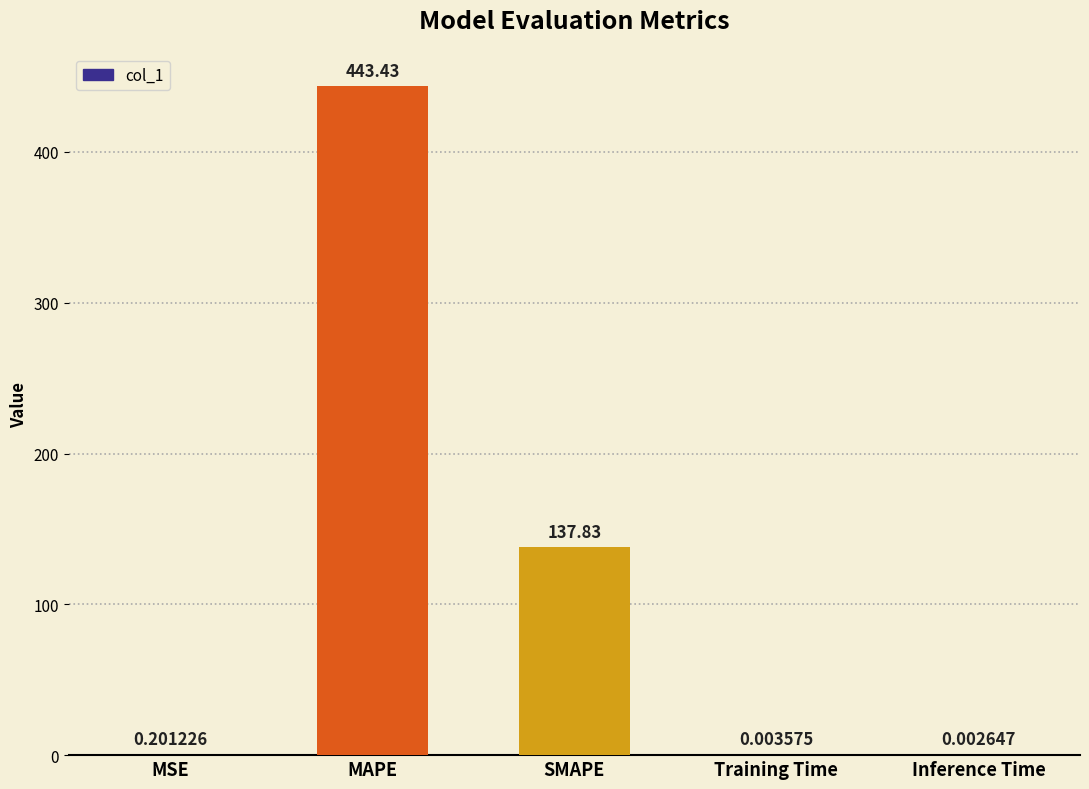

At which label is the value closest to 221?

SMAPE